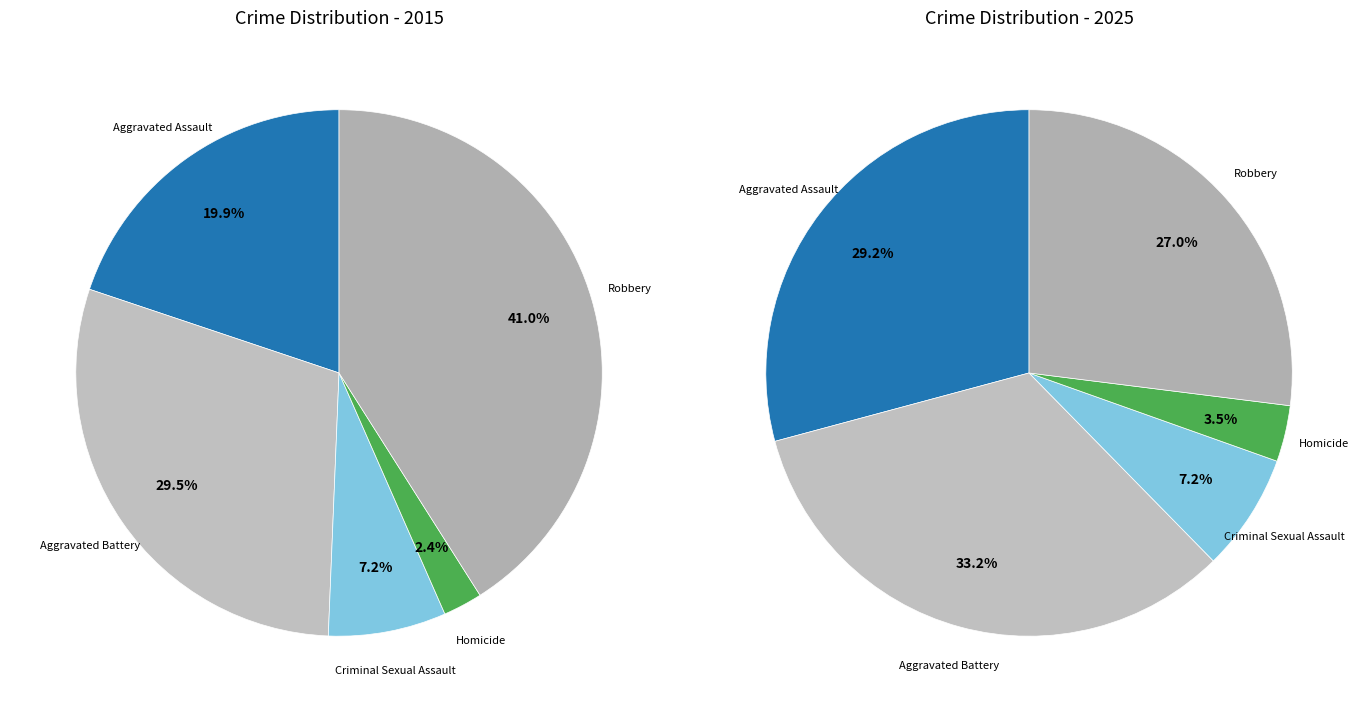

Which category has the smallest portion of the pie?

Homicide